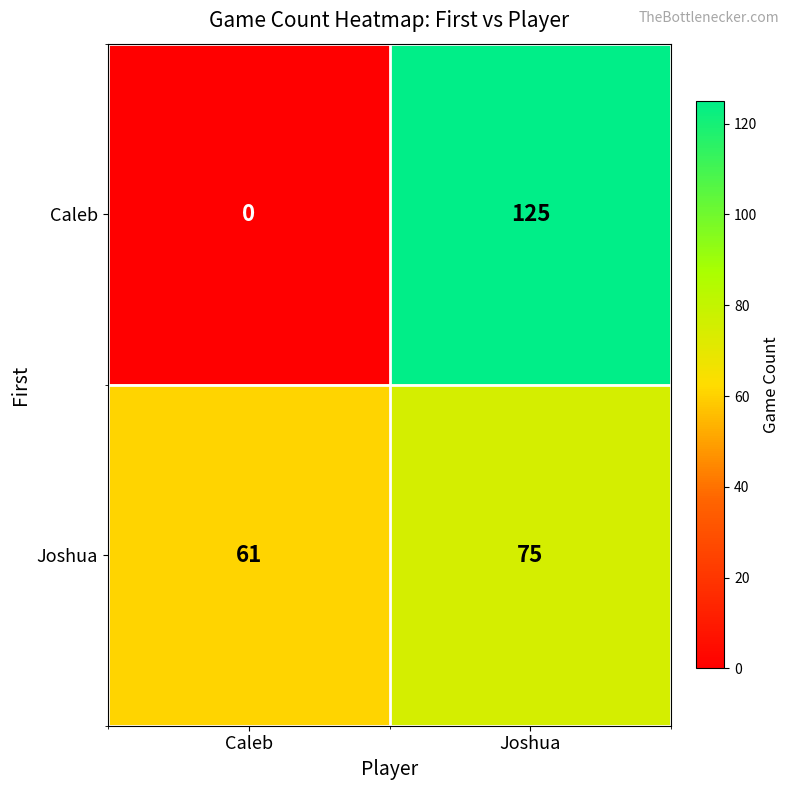

The value of Caleb at Caleb is -38. True or false?

False